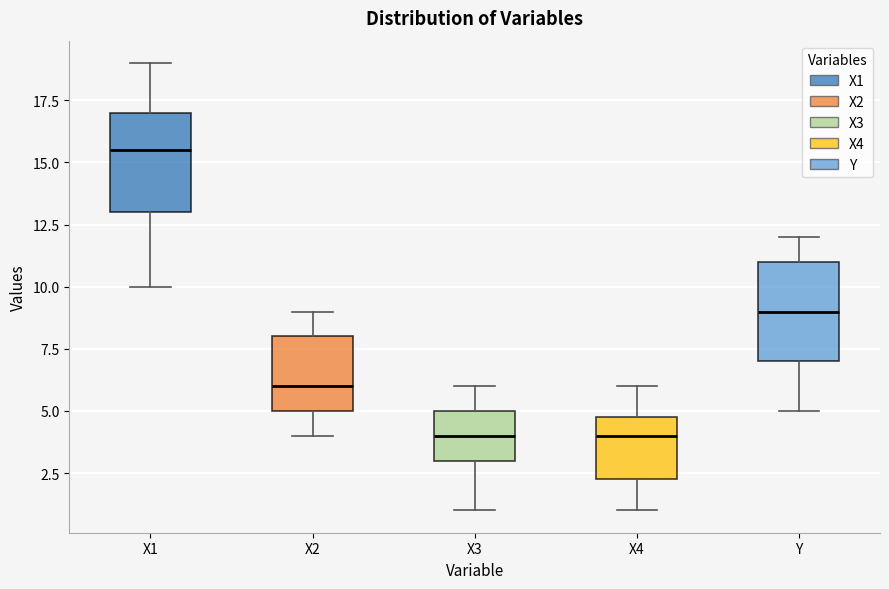

Reading left to right, read every box against the y-axis: the position of its median line, the range the box covers, and the ends of its whiskers. The values are not printed on the chart, so give them approximately, as read against the axis.

X1: median 15.5, box 13.0 to 17.0, whiskers 10.0 to 19.0
X2: median 6.0, box 5.0 to 8.0, whiskers 4.0 to 9.0
X3: median 4.0, box 3.0 to 5.0, whiskers 1.0 to 6.0
X4: median 4.0, box 2.5 to 5.0, whiskers 1.0 to 6.0
Y: median 9.0, box 7.0 to 11.0, whiskers 5.0 to 12.0